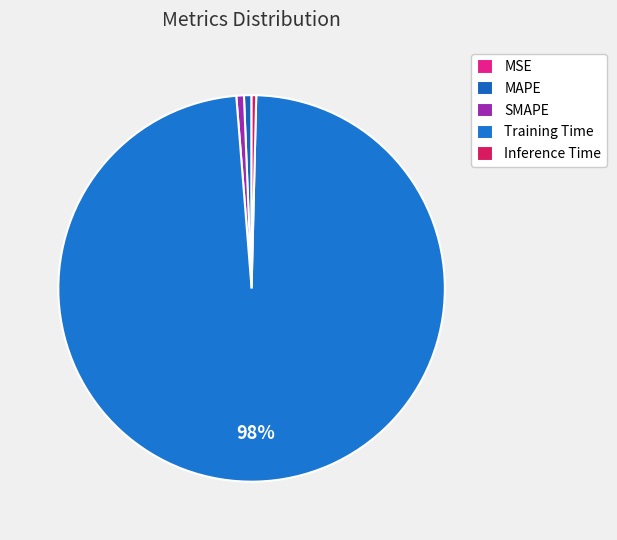

What percentage is the SMAPE slice, to the nearest percent?

1%